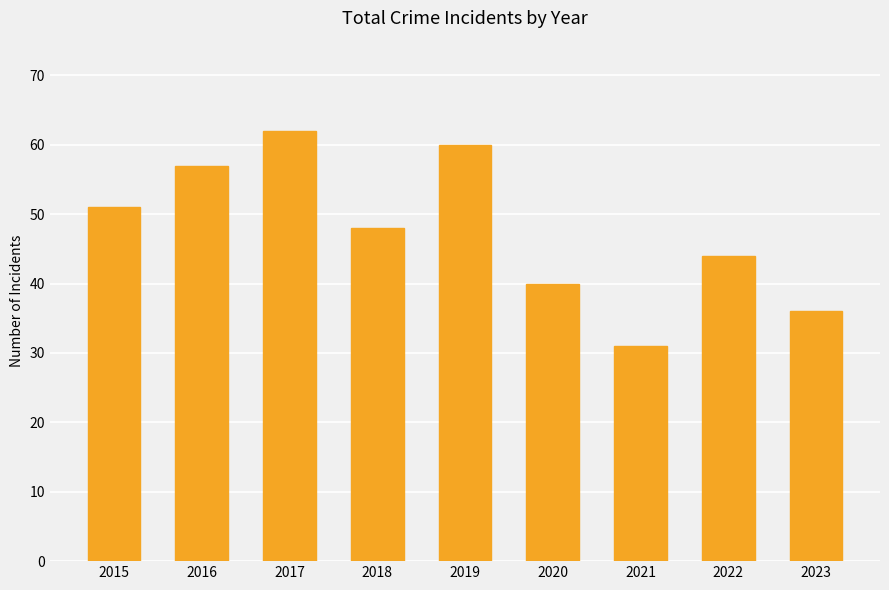

What is the smallest value displayed?

31